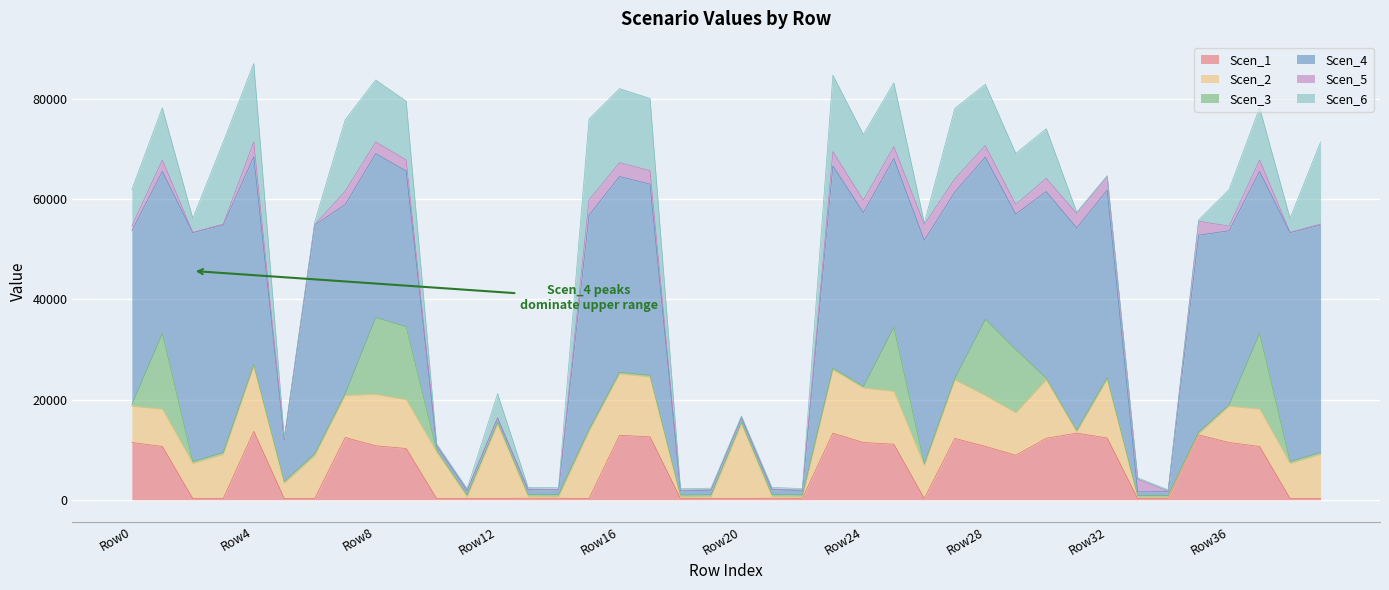

How many lines are shown in the chart?

6